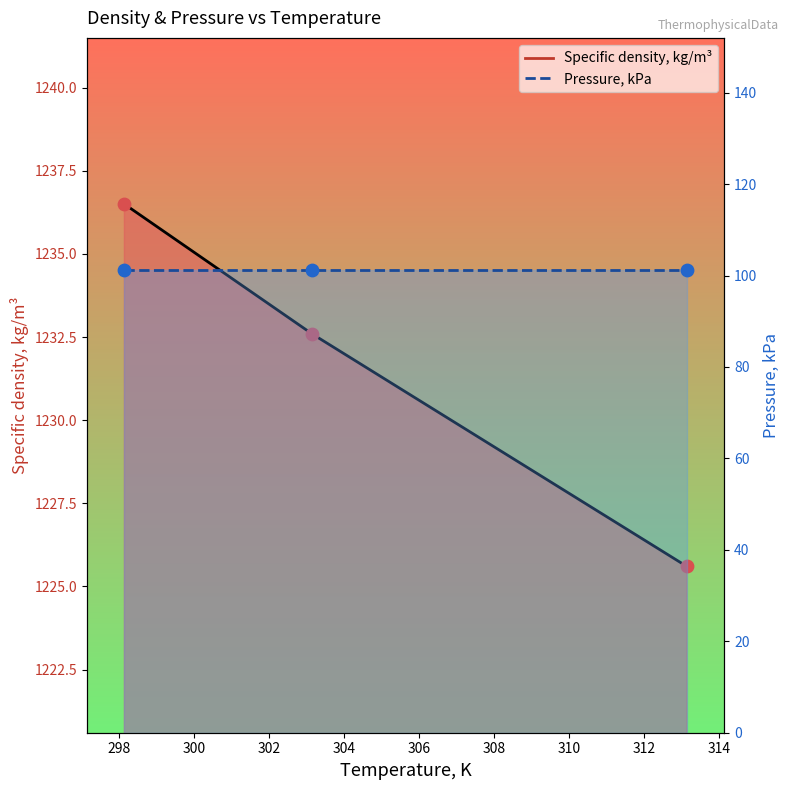

What is the change in value from 303.15 to 313.15?

-7.0